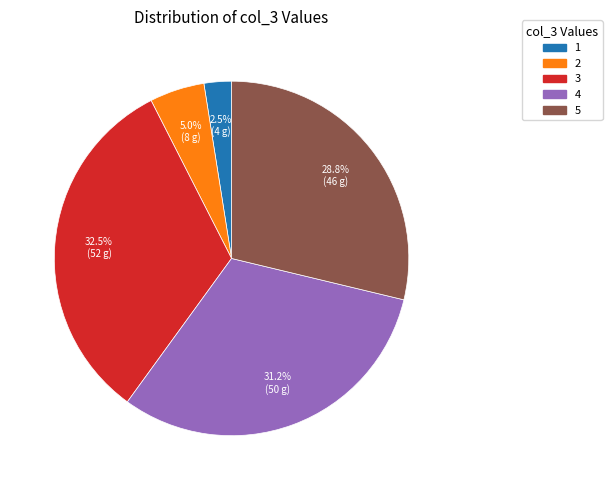

To the nearest percent, what is the average slice percentage?

20%